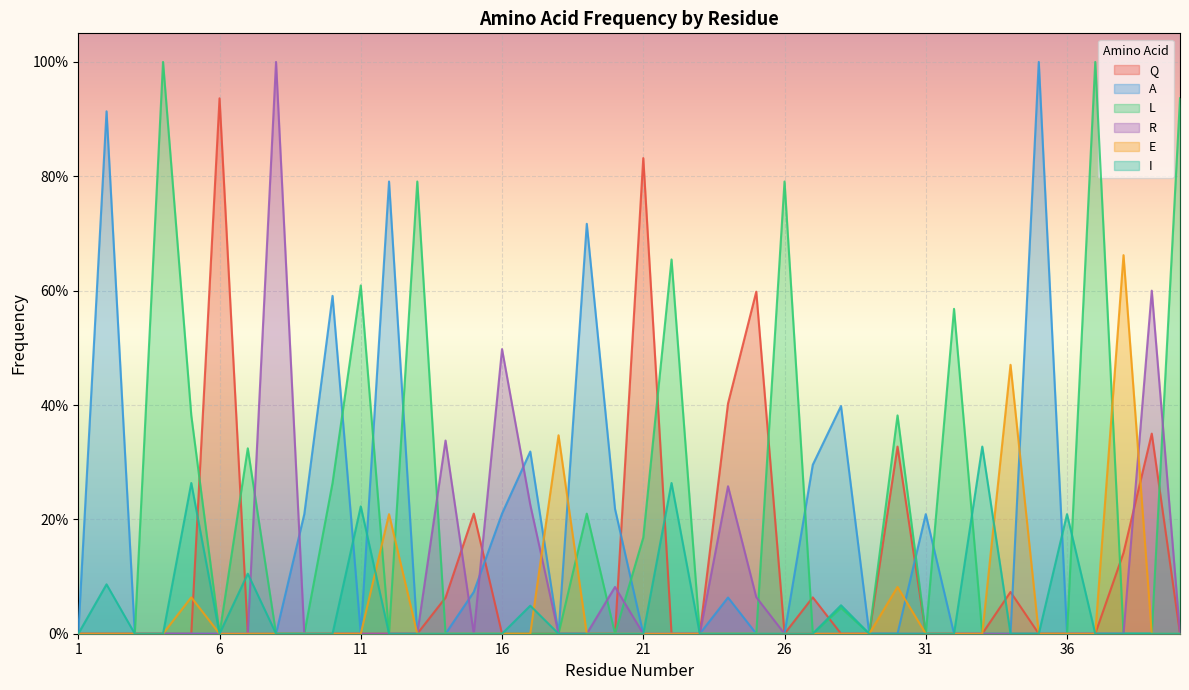

The A series shows 0.7 at 26. True or false?

False